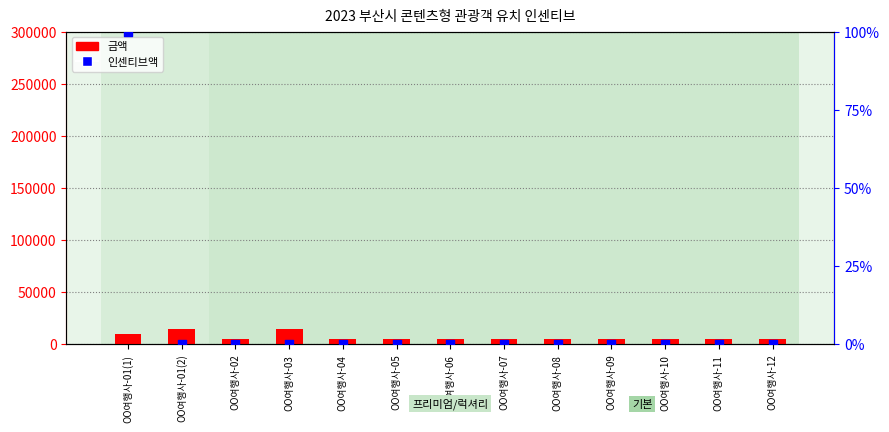

At how many categories does at least one series exceed 2207?

13